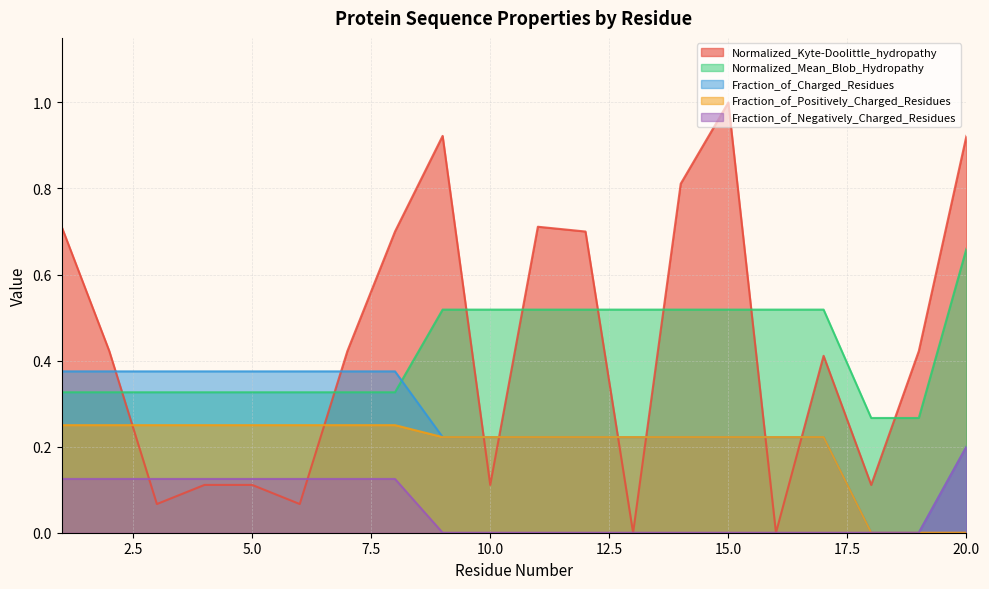

How many lines are shown in the chart?

5